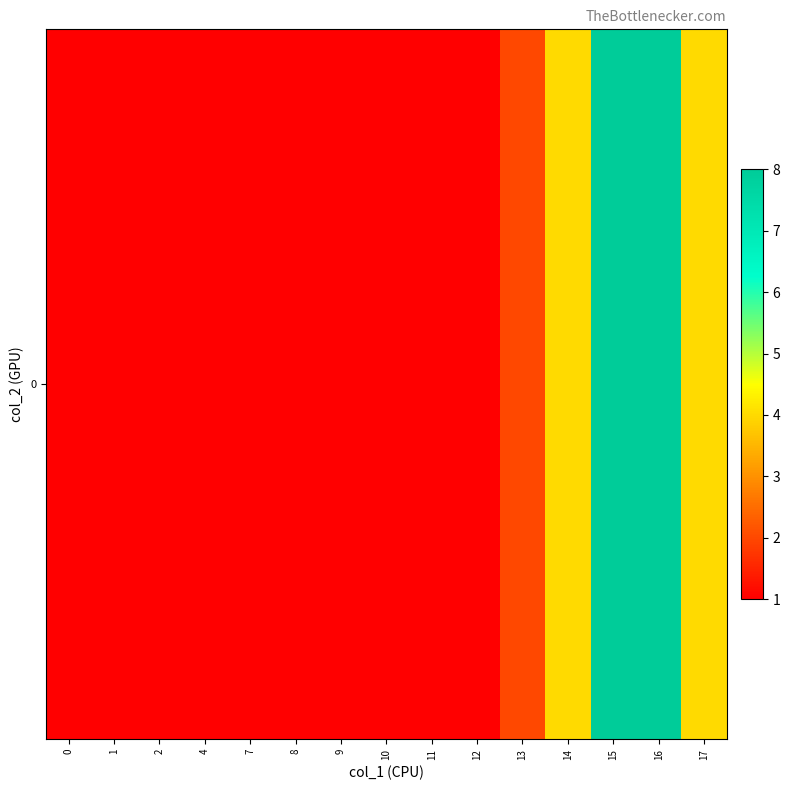

Is it true that the value at 4 is 1?

True